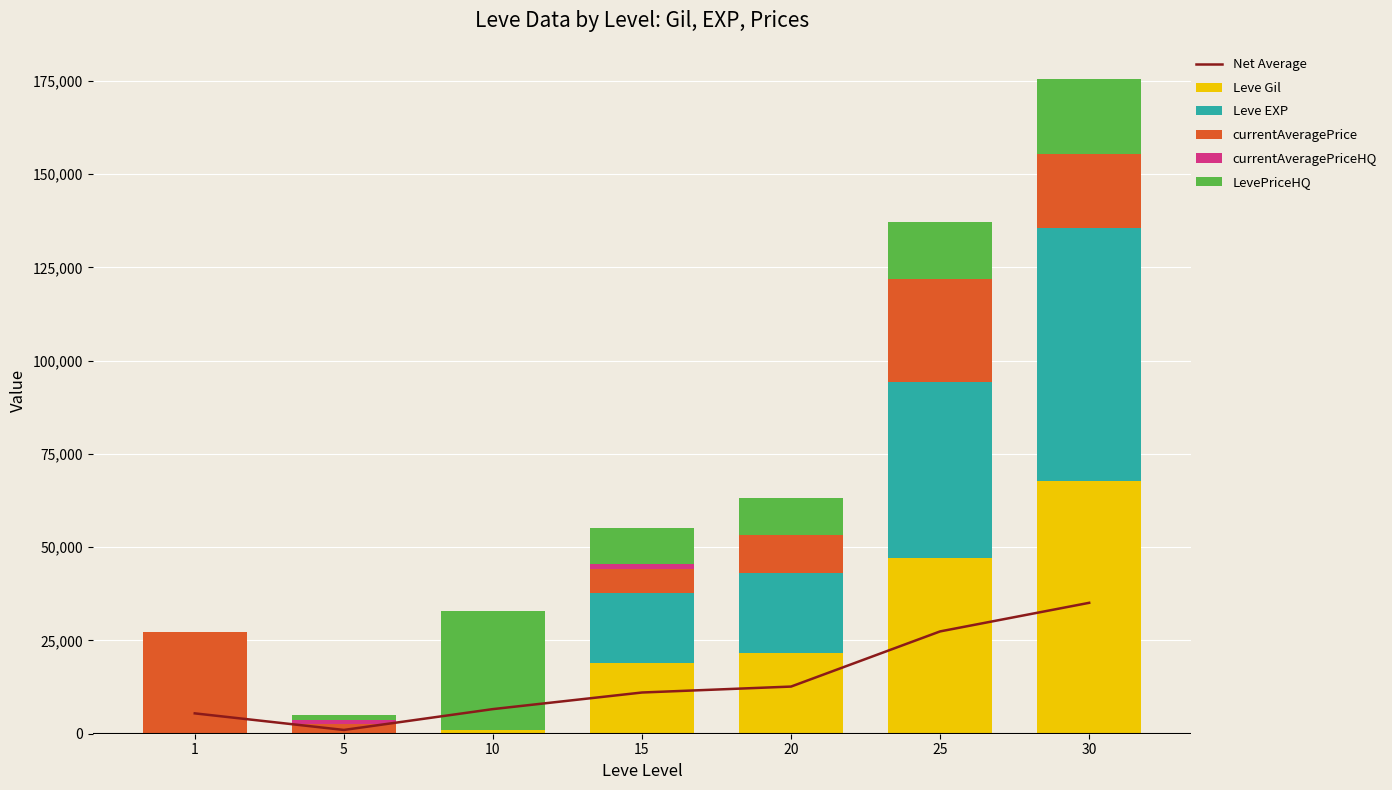

Count the currentAveragePriceHQ values in the range 0 to 851.

6